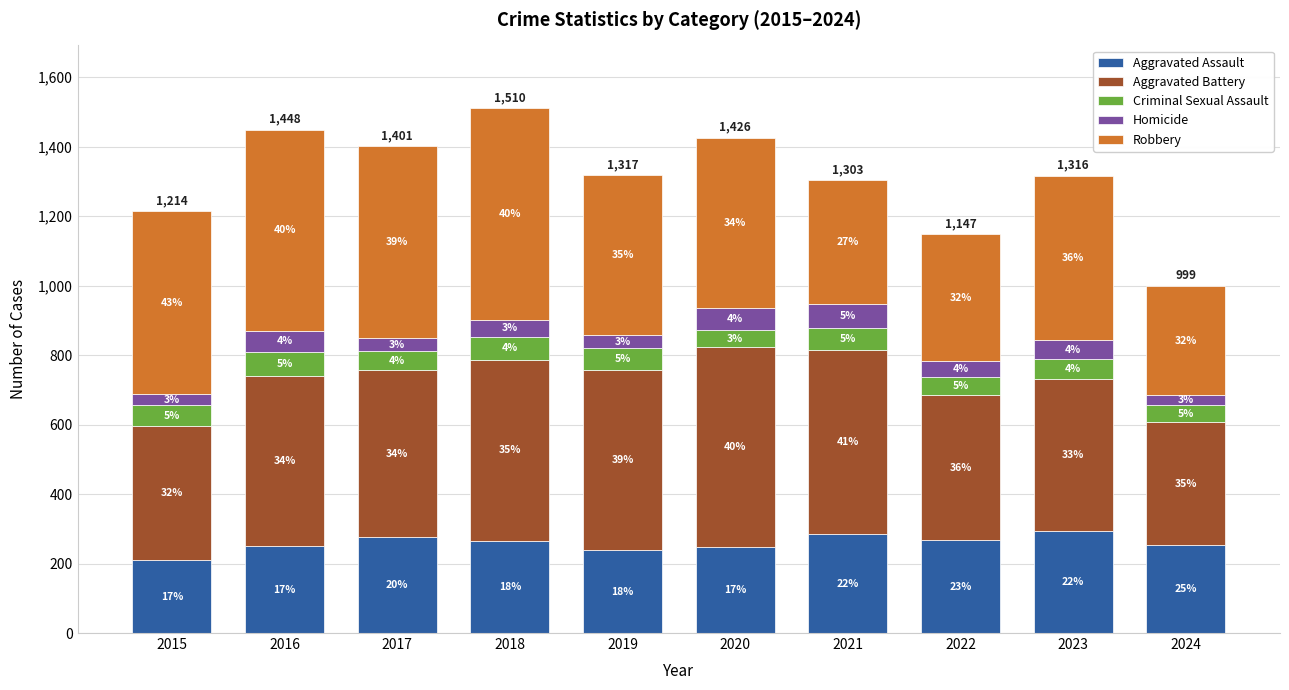

The value of Homicide at 2020 is 63. True or false?

True